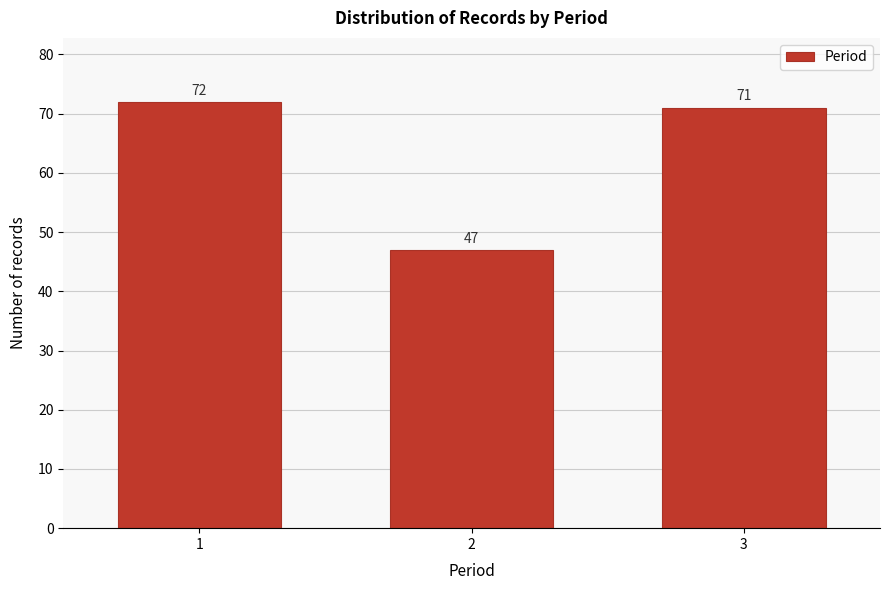

Reading left to right, what are all the values shown in this chart?

1=72	2=47	3=71